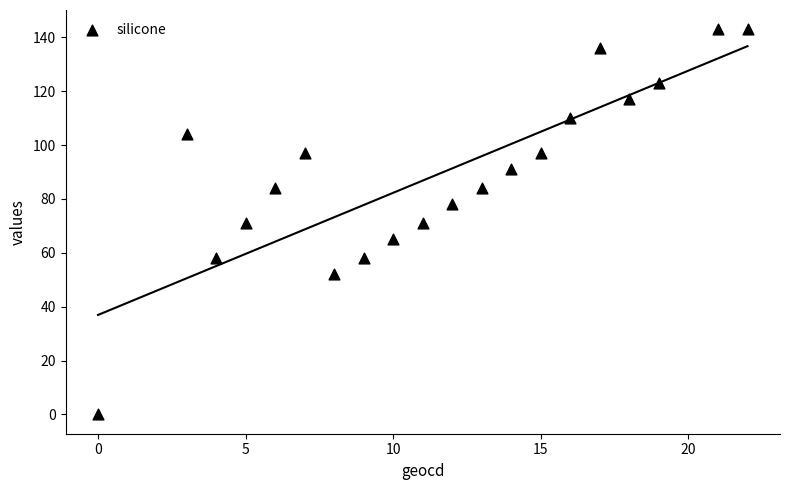

What is the range of Y values (max minus min)?

143